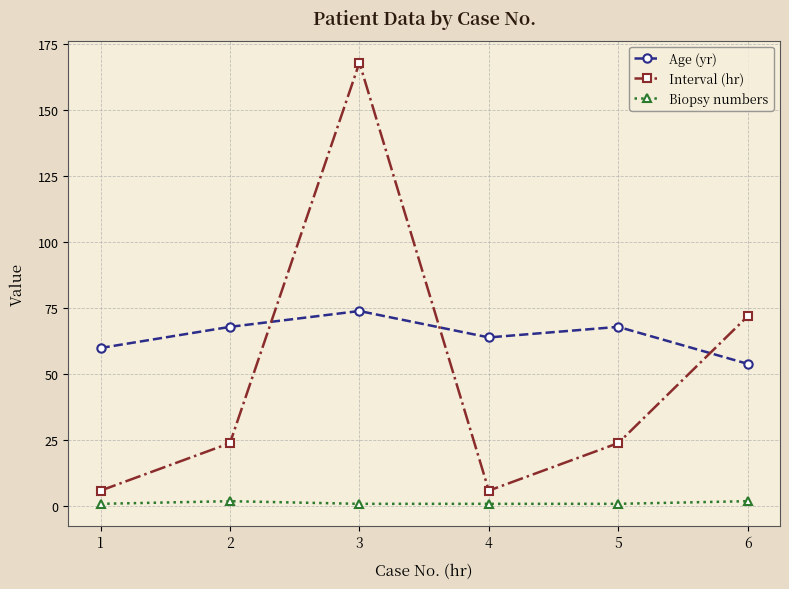

Which series has the largest range (max minus min)?

Interval (hr)